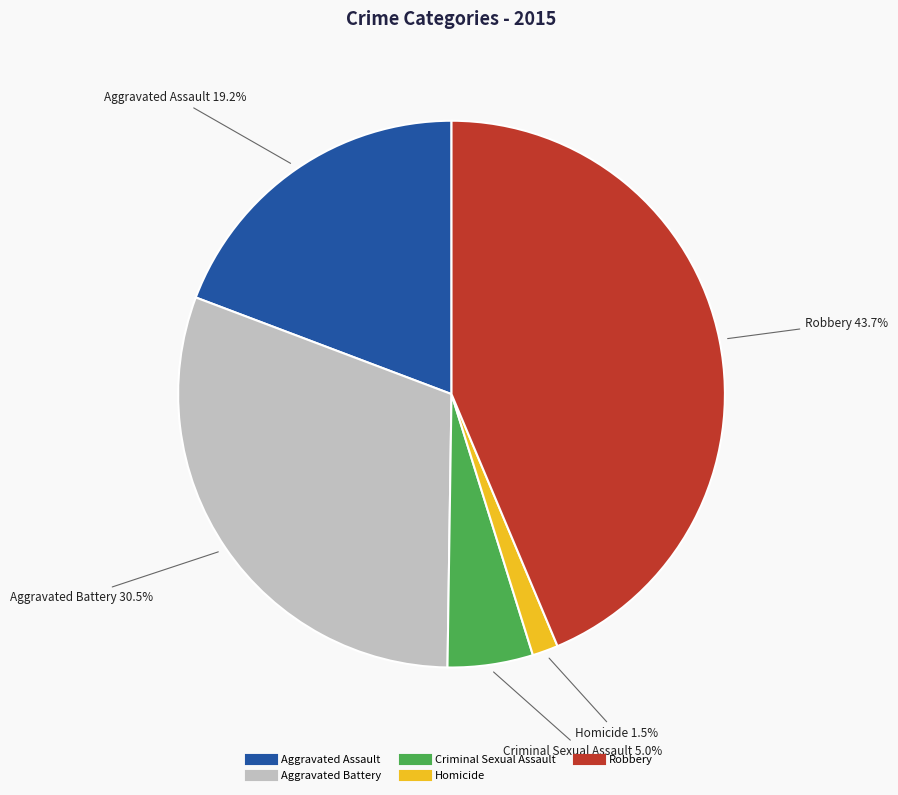

What percentage is NOT represented by Homicide?

98.5%